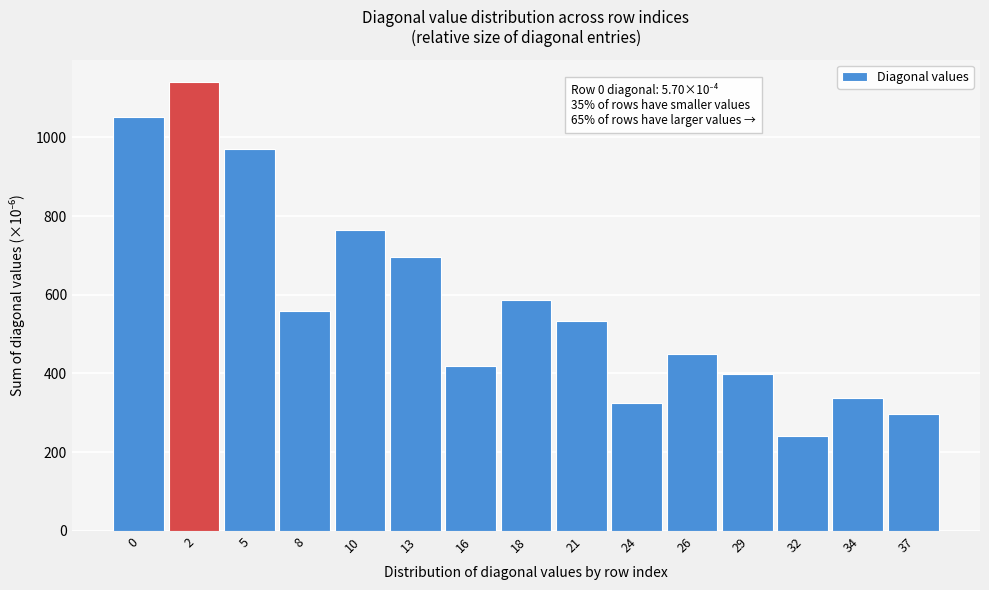

Reading right to left, what are all the values shown in this chart?

37=296.2	34=337.5	32=241.2	29=399.0	26=449.0	24=326.3	21=532.2	18=587.3	16=419.2	13=696.6	10=763.7	8=558.1	5=970.2	2=1140.6	0=1051.3